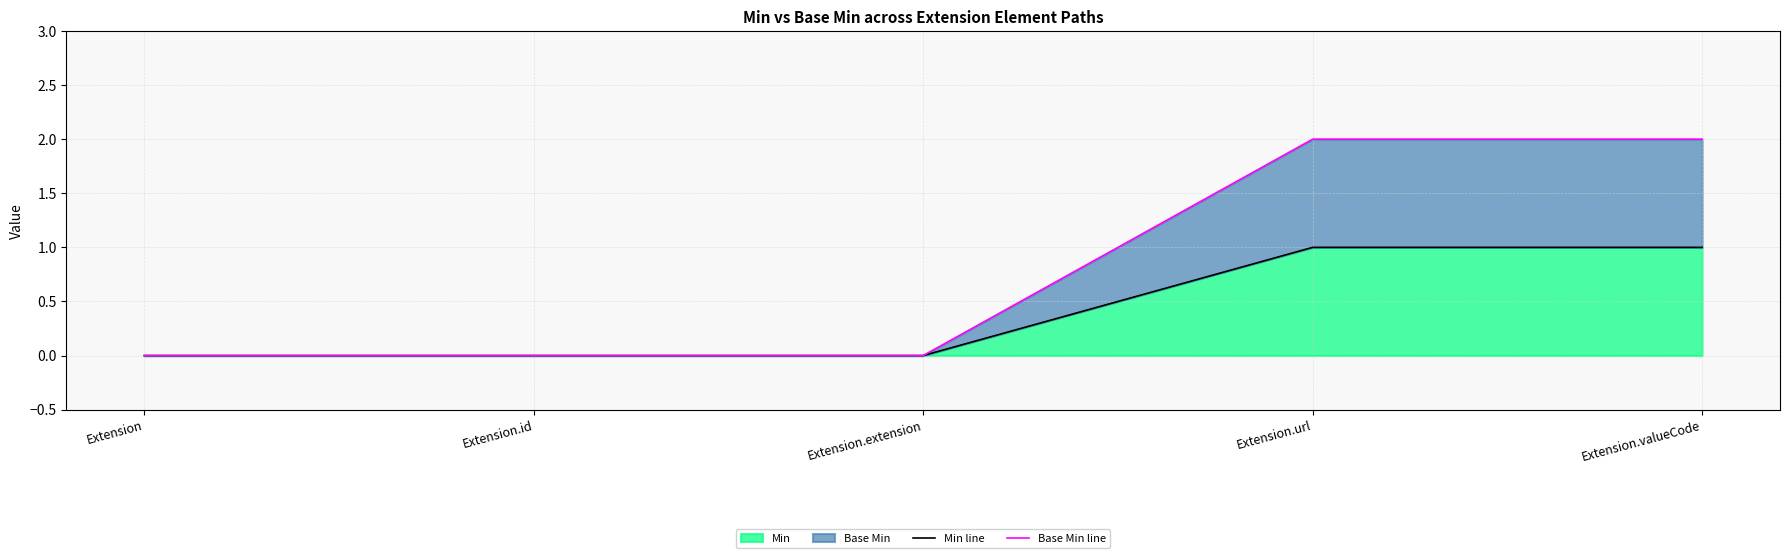

Count the Base Min line values in the range 0 to 2.

5